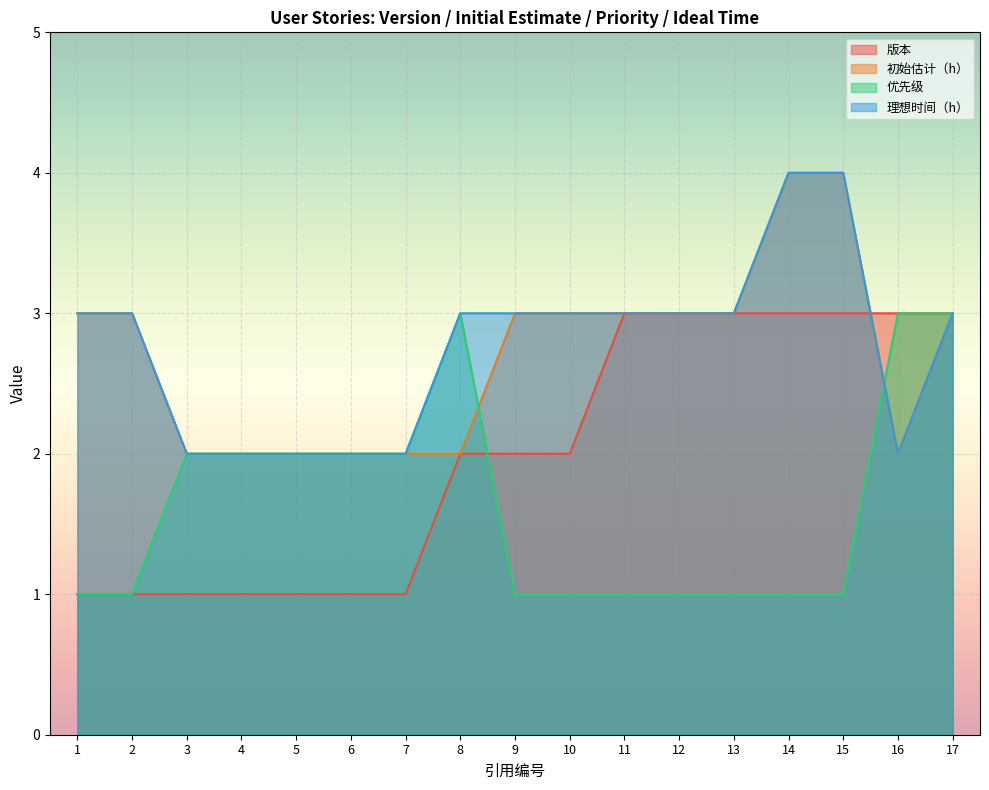

How many data points in 理想时间（h） are above 3?

2